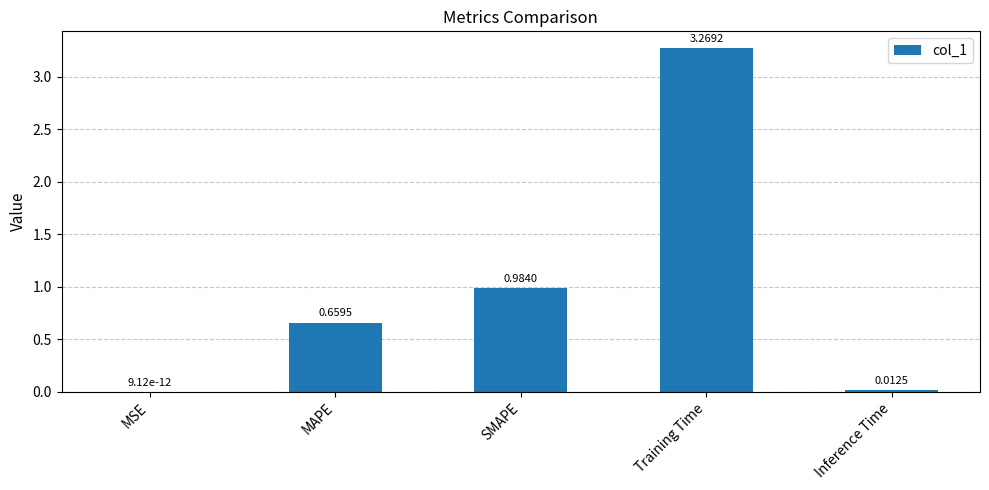

At which label is the value closest to 1?

SMAPE